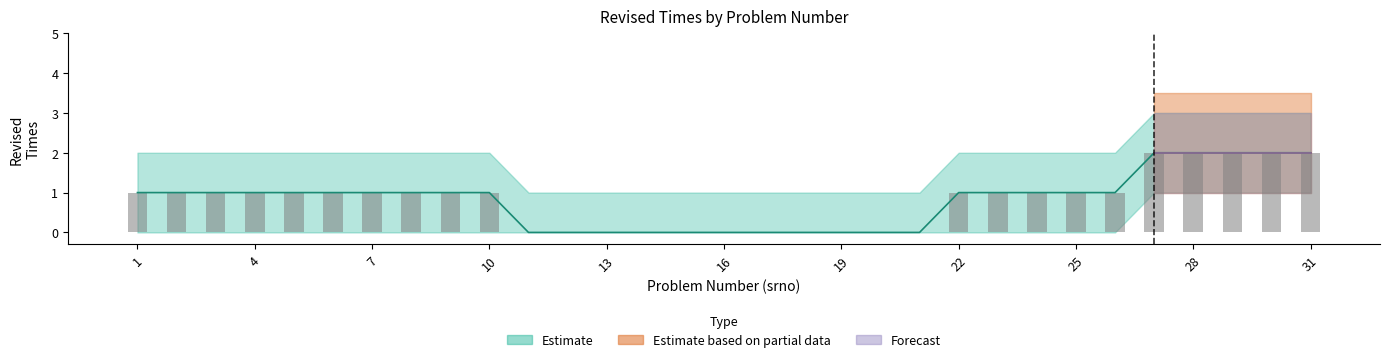

Is it true that Revised Times equals 0 at 21?

True